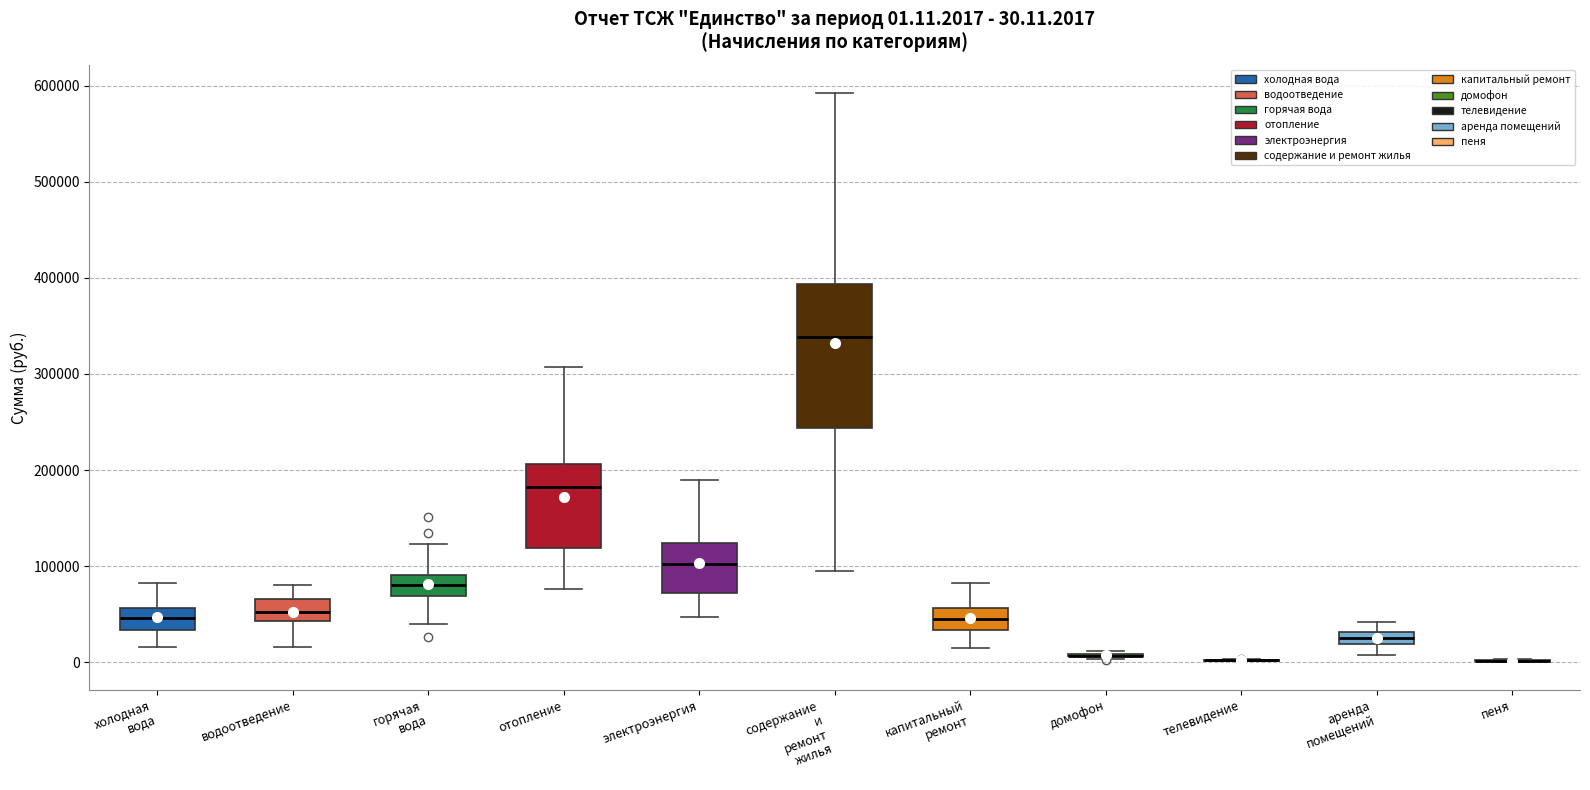

Comparing the boxes themselves (not the whiskers), which one is the tallest?

содержание и ремонт жилья